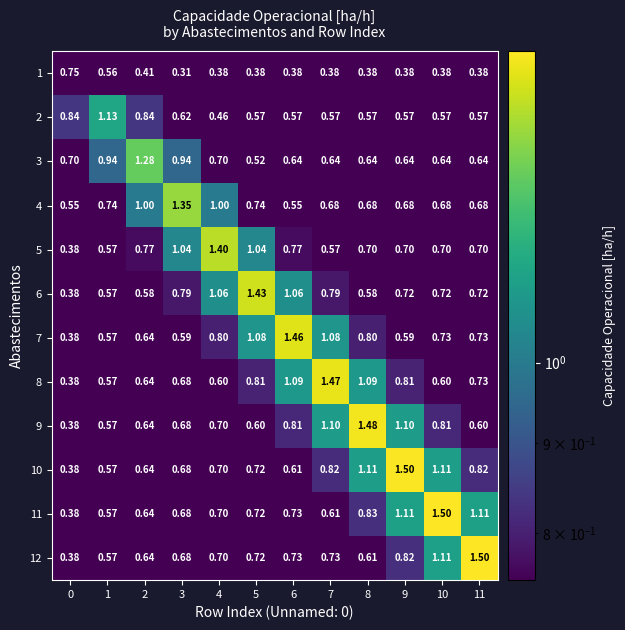

Is the value of 11 at 9 greater than the value of 4 at 11?

Yes